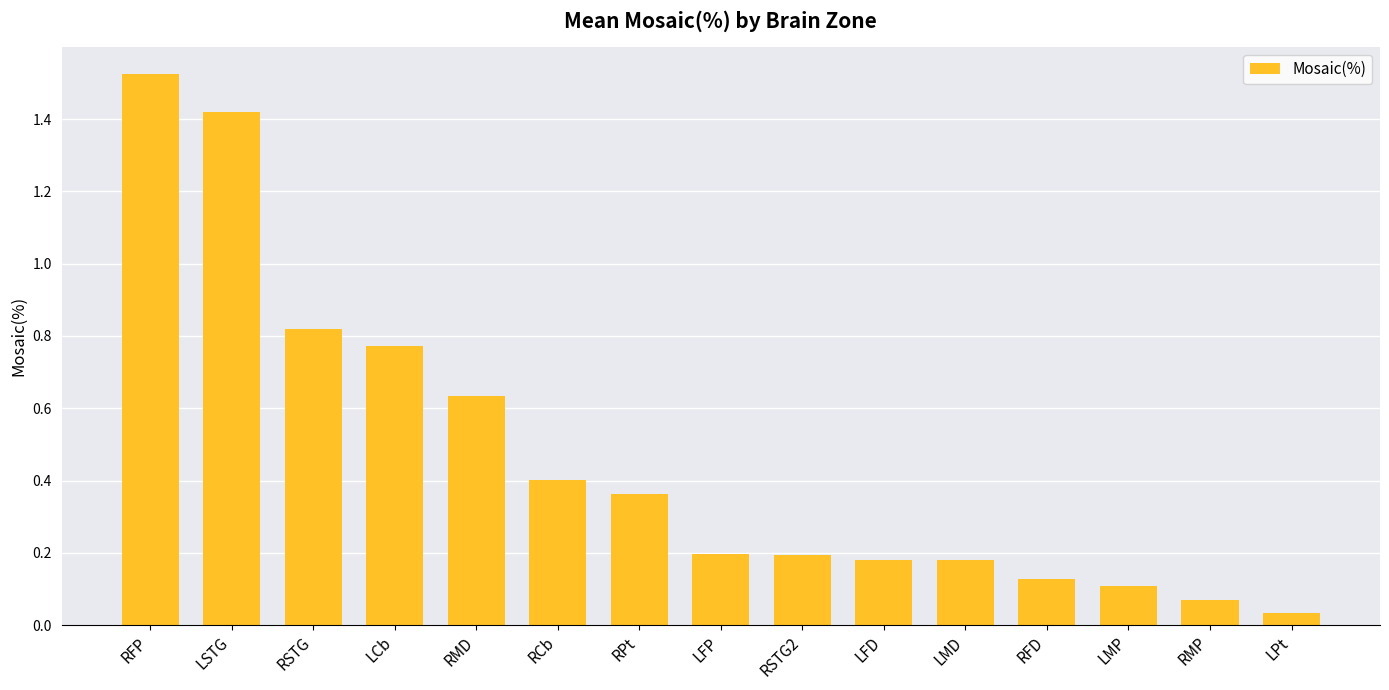

Are the bars grouped side by side (vs. stacked)?

No